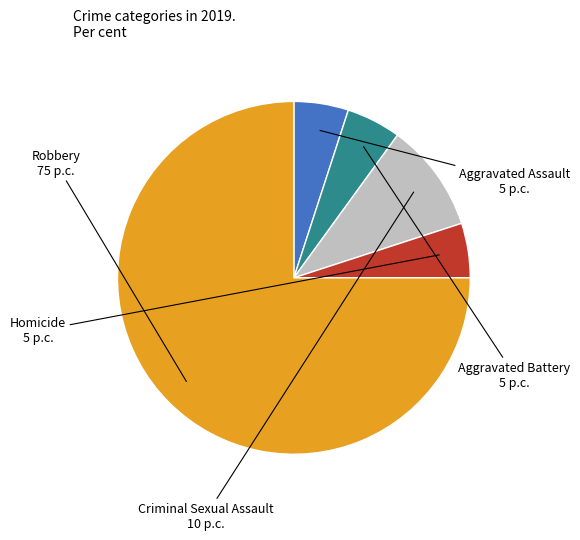

Is there any slice that represents more than half of the pie?

Yes